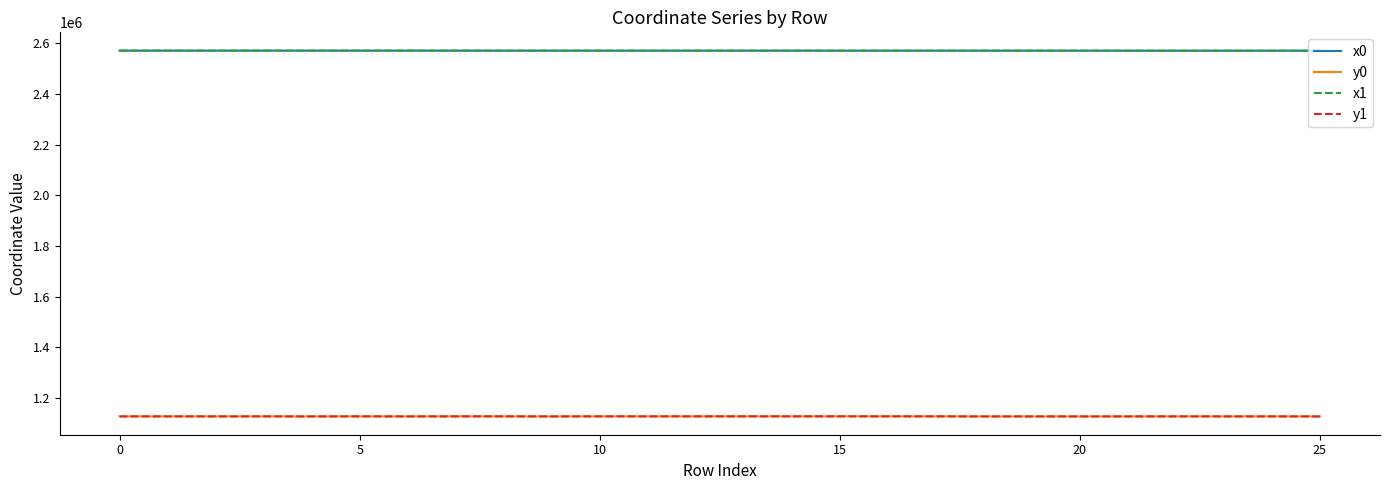

True or false: y0 and x1 cross at least once.

False